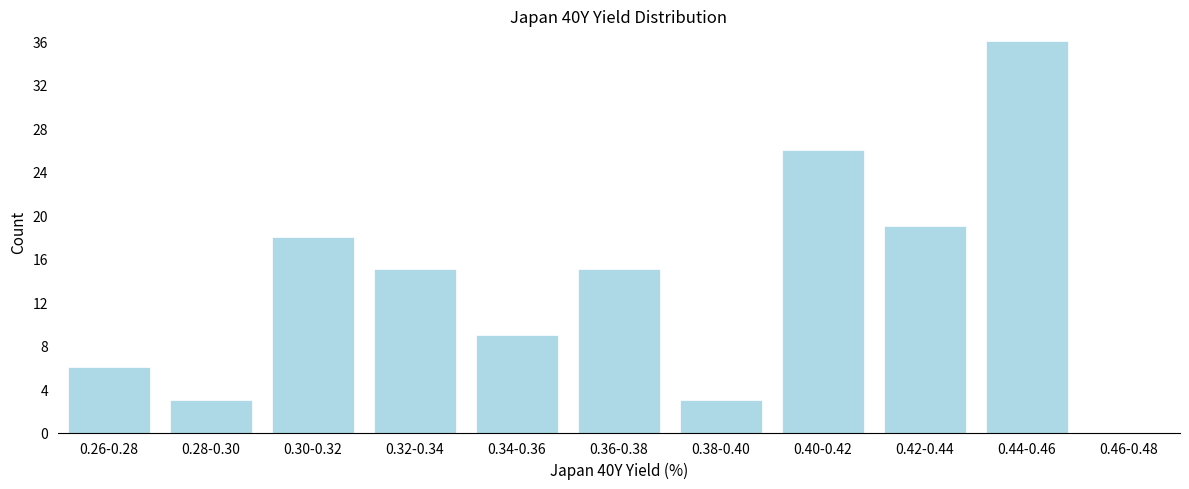

Reading right to left, what are all the values shown in this chart?

0.46-0.48=0	0.44-0.46=36	0.42-0.44=19	0.40-0.42=26	0.38-0.40=3	0.36-0.38=15	0.34-0.36=9	0.32-0.34=15	0.30-0.32=18	0.28-0.30=3	0.26-0.28=6